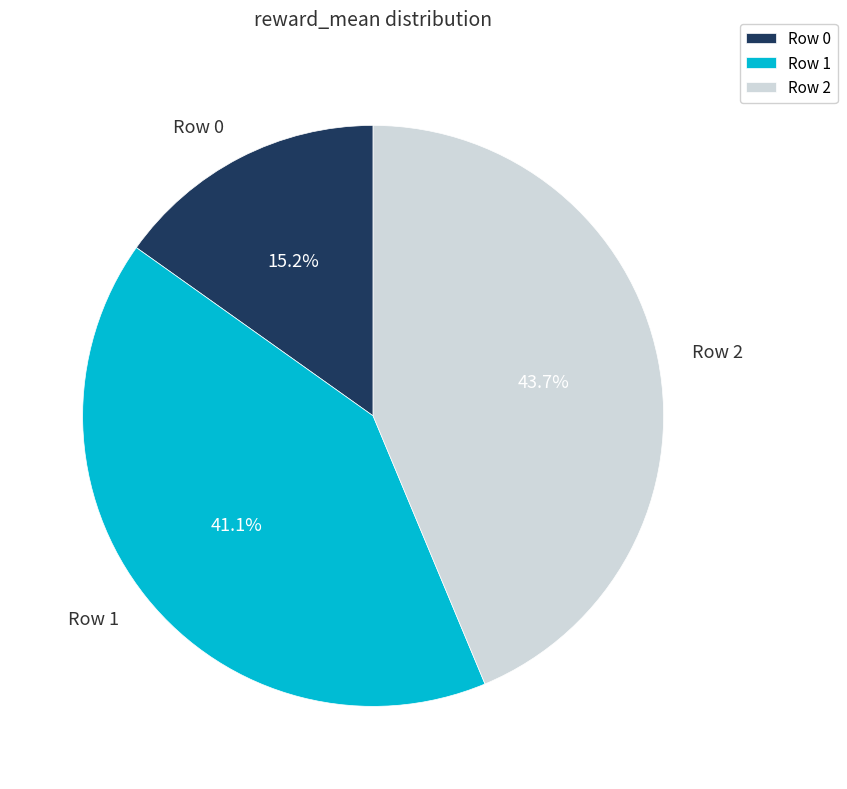

What is the ratio of the value at Row 1 to the value at Row 2?

0.9